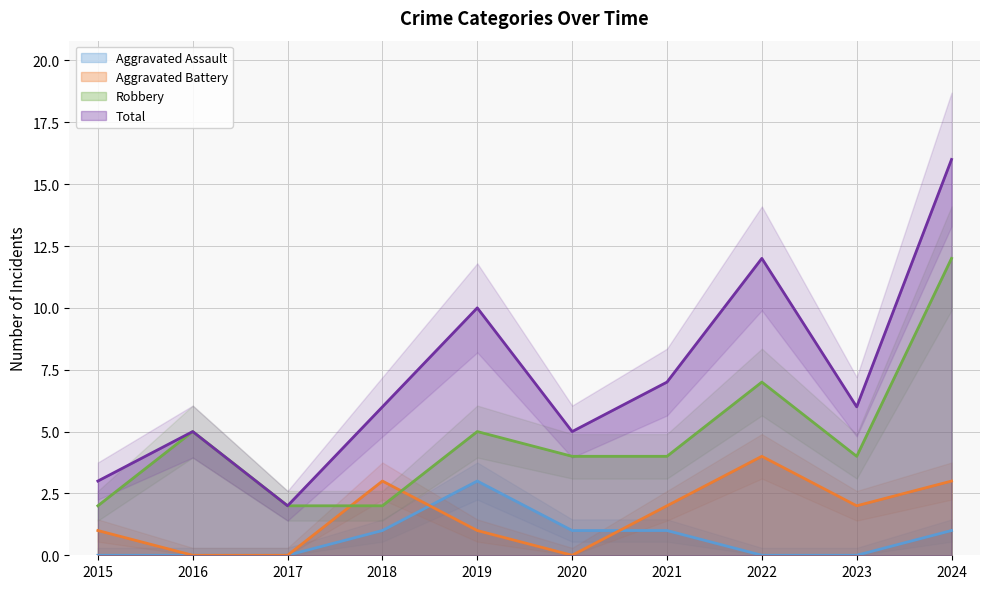

Is this an area chart (filled region under the line)?

No